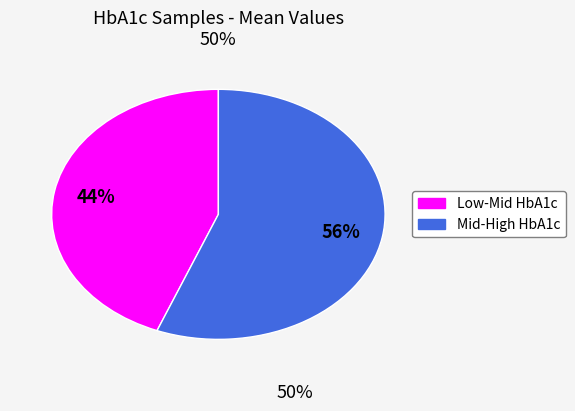

How many slices are in this pie chart?

2